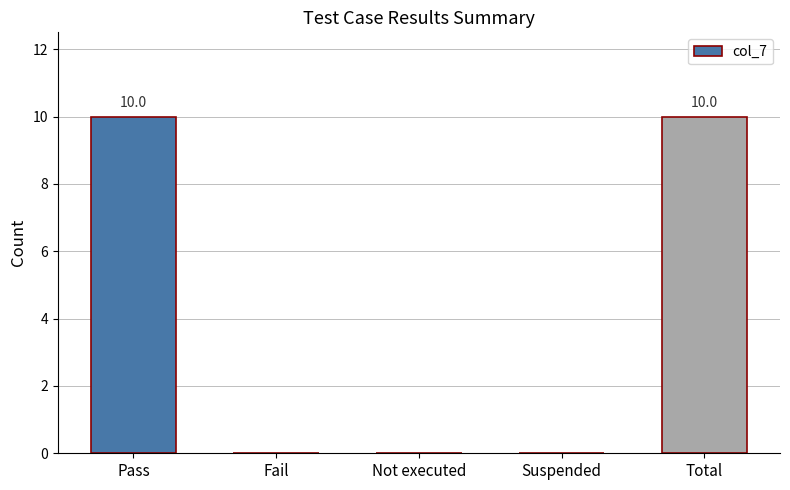

What is the sum of all values?

20